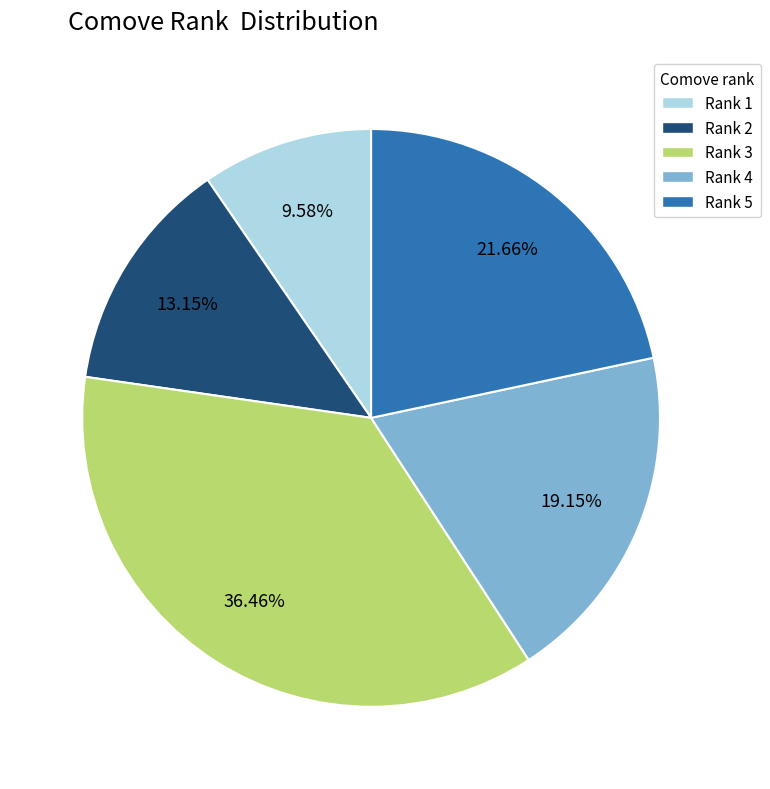

Is there a majority slice in this chart?

No